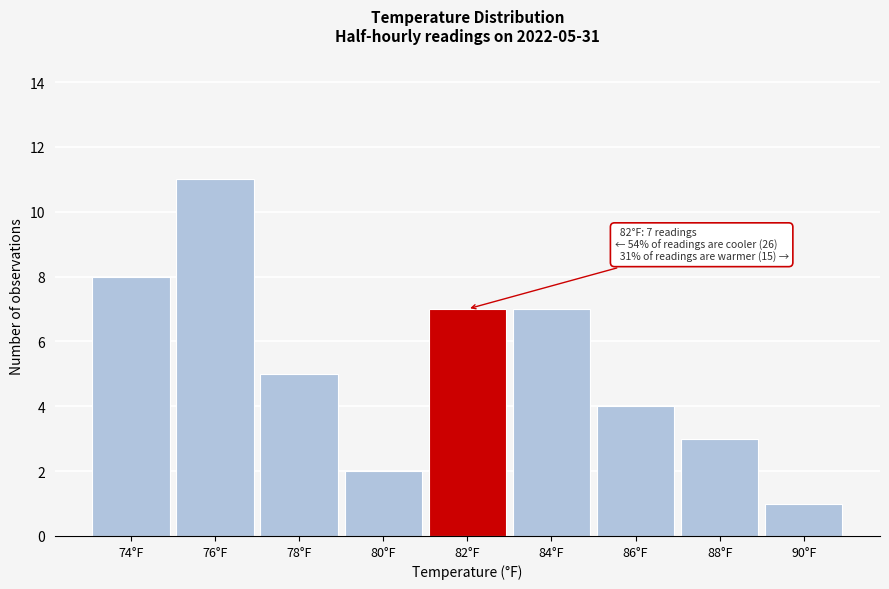

Reading left to right, extract all data points from this chart.

74°F=8	76°F=11	78°F=5	80°F=2	82°F=7	84°F=7	86°F=4	88°F=3	90°F=1